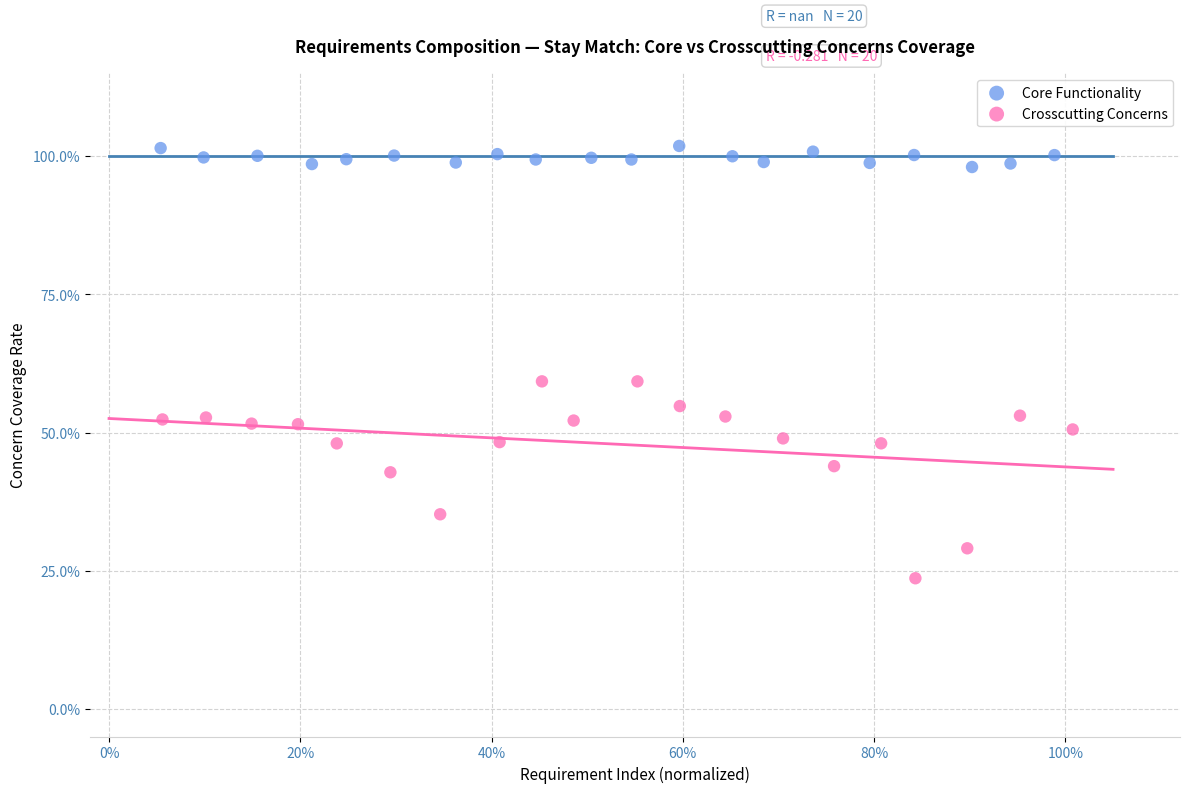

What are all the series names shown in the legend?

Core Functionality, Crosscutting Concerns